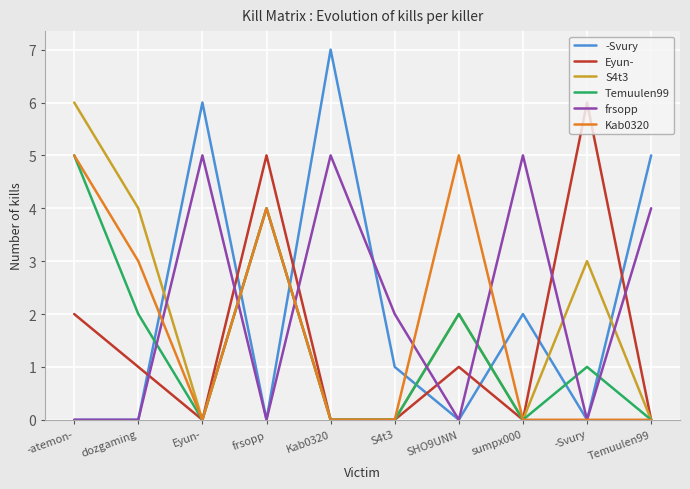

What are all the series names shown in the legend?

-Svury, Eyun-, S4t3, Temuulen99, frsopp, Kab0320